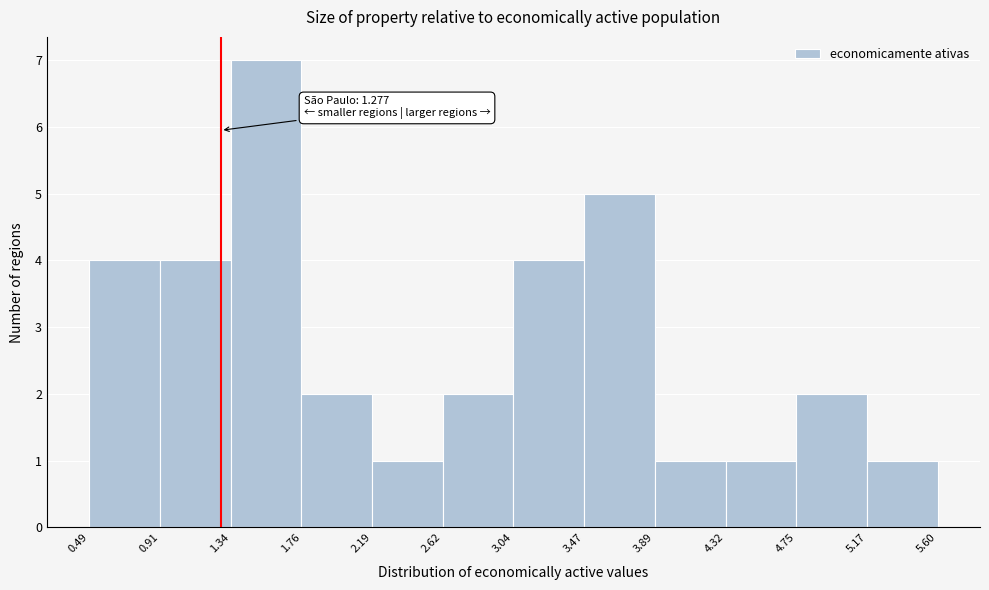

Which range on the x-axis has the tallest bar?

1.34 to 1.76